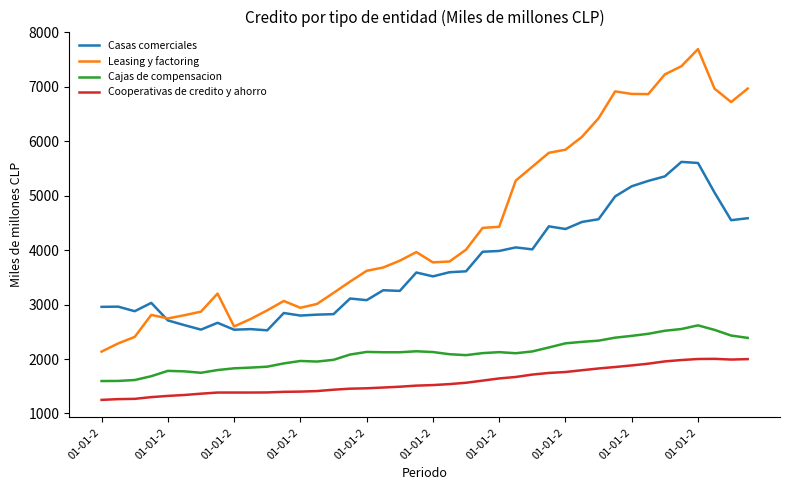

List the series in order of their overall mean, lowest first.

Cooperativas de credito y ahorro, Cajas de compensacion, Casas comerciales, Leasing y factoring